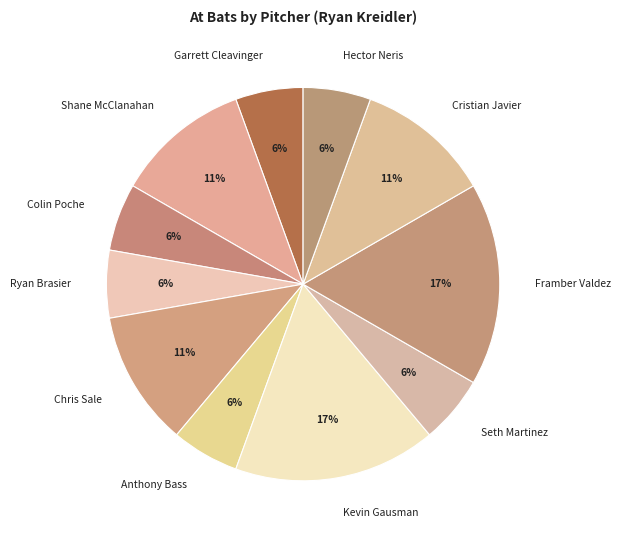

To the nearest percent, what is the combined percentage of Framber Valdez and Seth Martinez?

22%